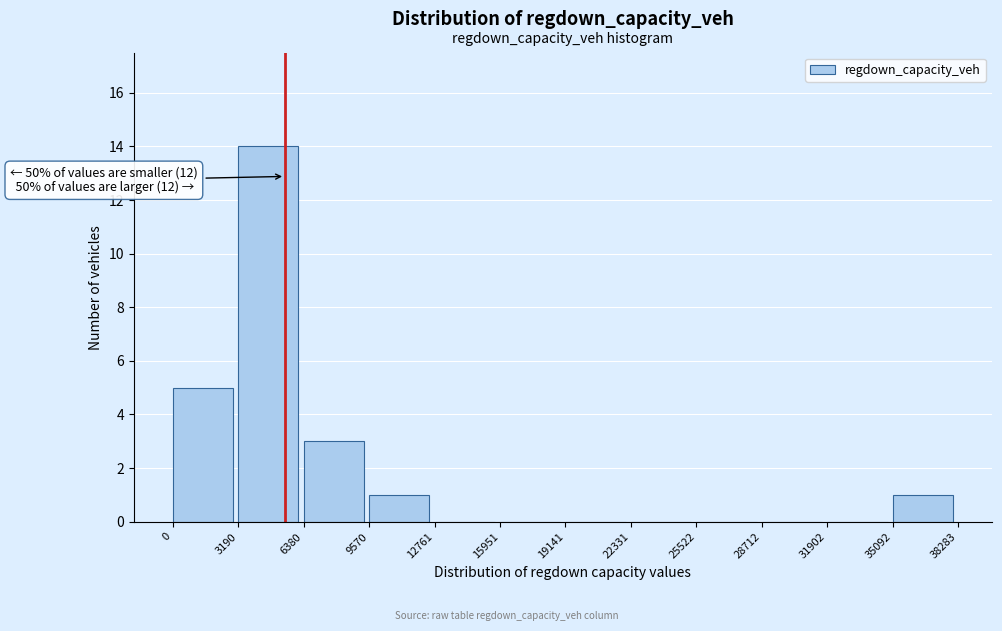

Which range on the x-axis has the tallest bar?

3190 to 6380